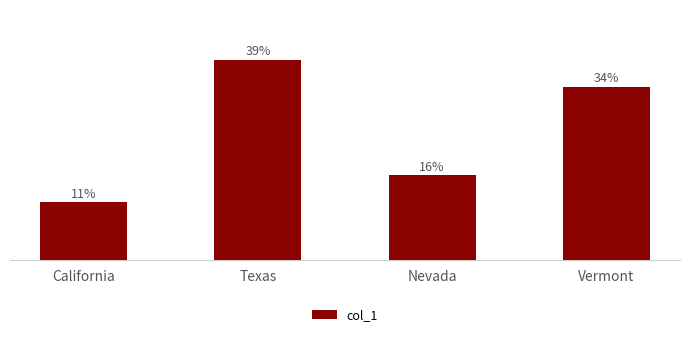

List the labels in order of value, largest first.

Texas, Vermont, Nevada, California